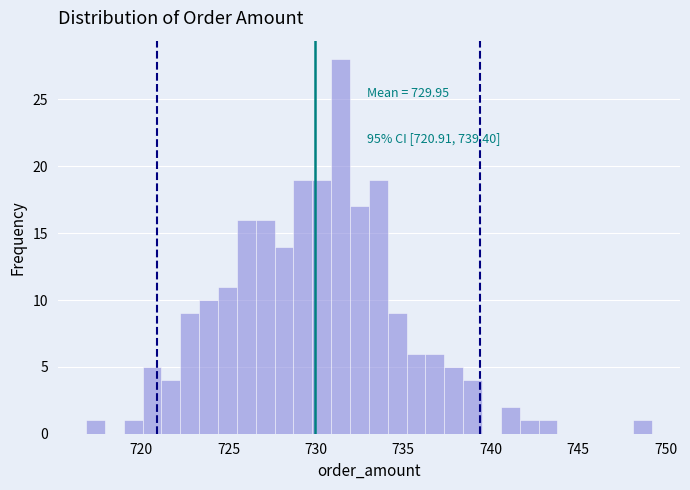

Around what value on the x-axis is the tallest bar? Give the approximate position of its centre, as read against the axis.

731.5